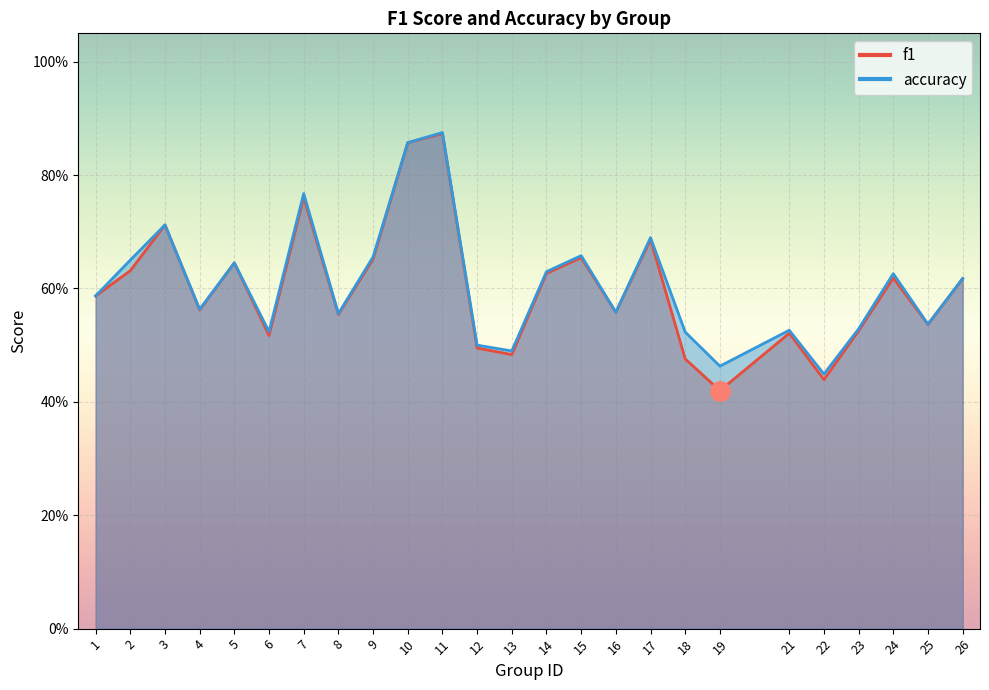

How many lines are shown in the chart?

2